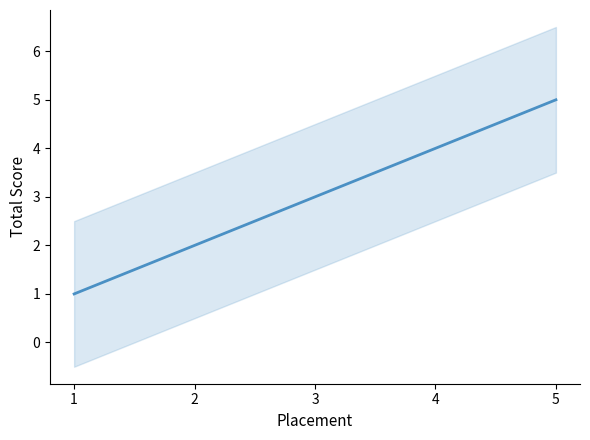

Which label corresponds to the largest value in the chart?

5